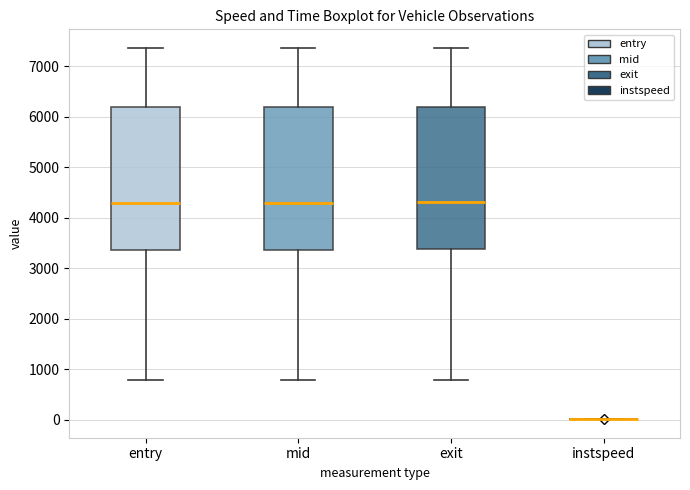

Reading left to right, read every box against the y-axis: the position of its median line, the range the box covers, and the ends of its whiskers. The values are not printed on the chart, so give them approximately, as read against the axis.

entry: median 4300, box 3400 to 6200, whiskers 800 to 7400
mid: median 4300, box 3400 to 6200, whiskers 800 to 7400
exit: median 4300, box 3400 to 6200, whiskers 800 to 7400
instspeed: box collapsed to a line at 0, whiskers 0 to 0